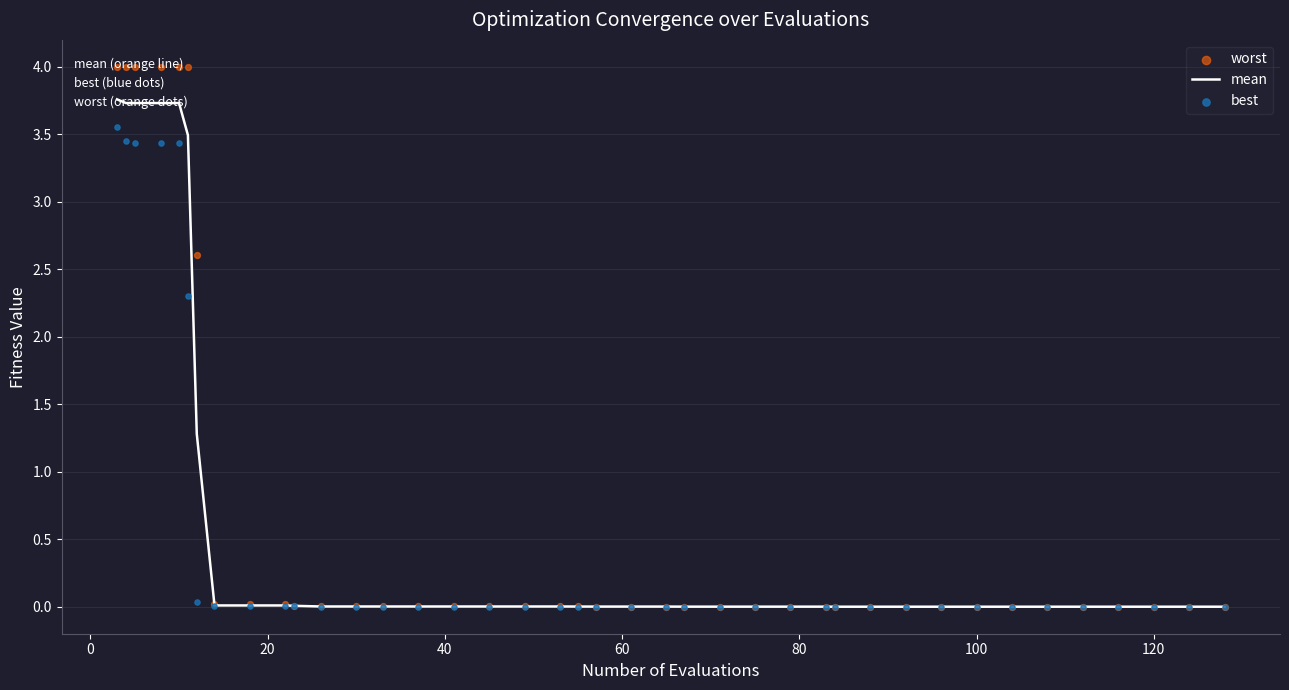

Which series has the largest total across all categories?

worst